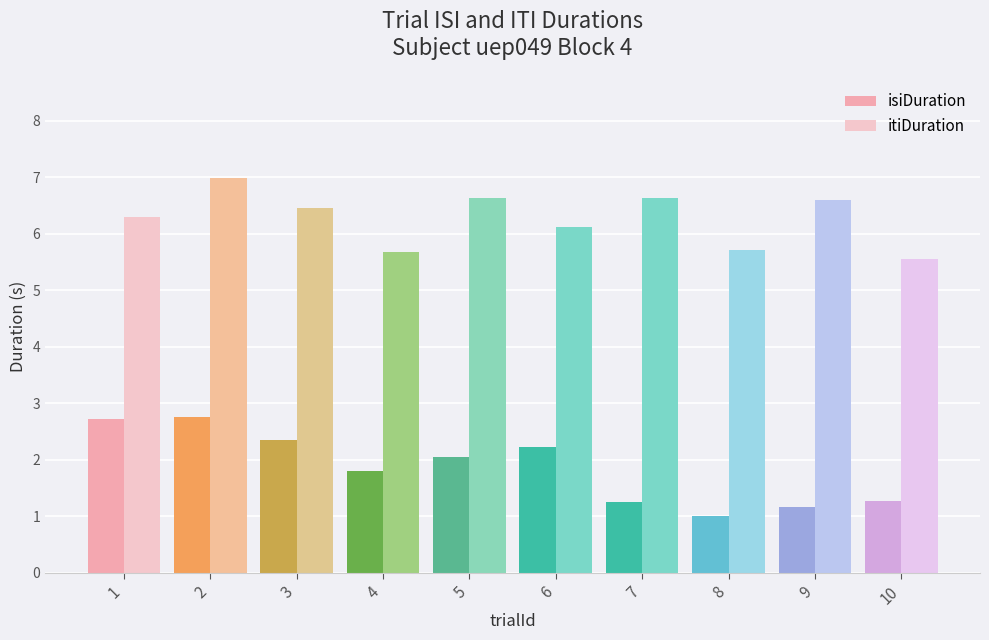

Is it true that isiDuration equals 0.8 at 10?

False